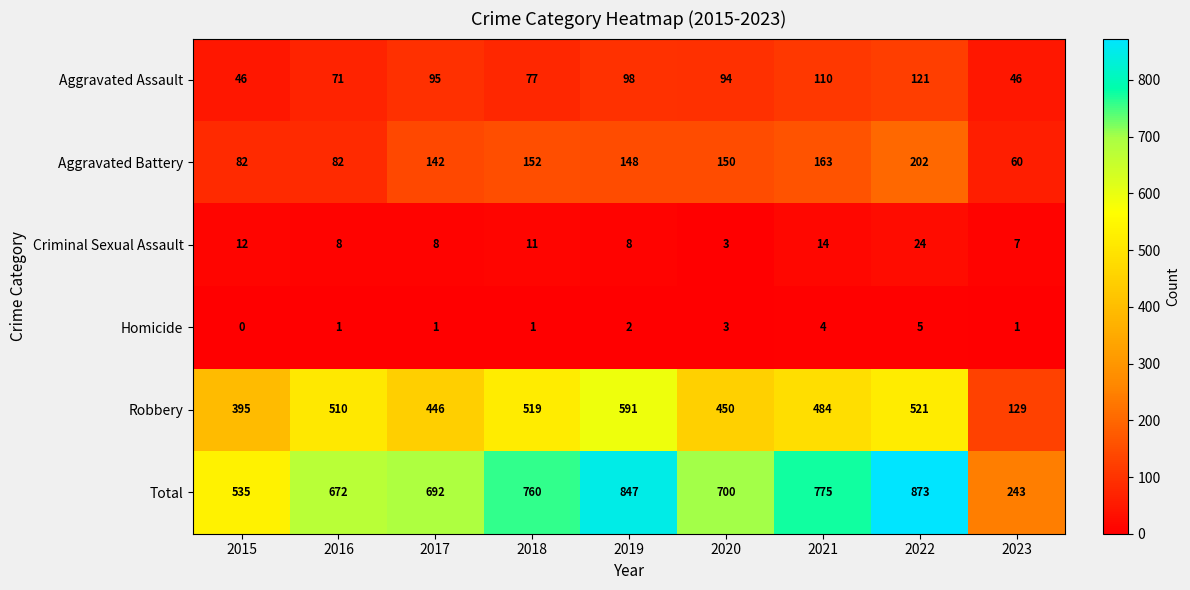

What value does the Aggravated Battery series have at 2017, to the nearest 50?

150